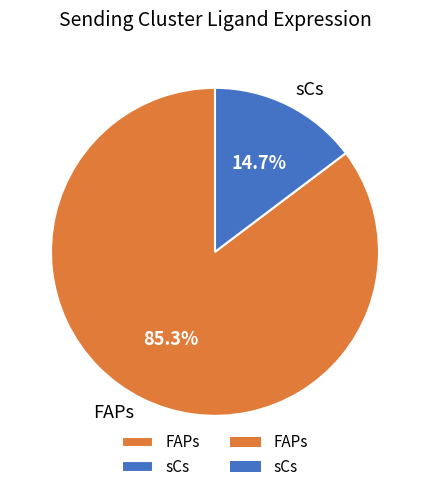

The sCs slice represents 2% of the pie. True or false?

False